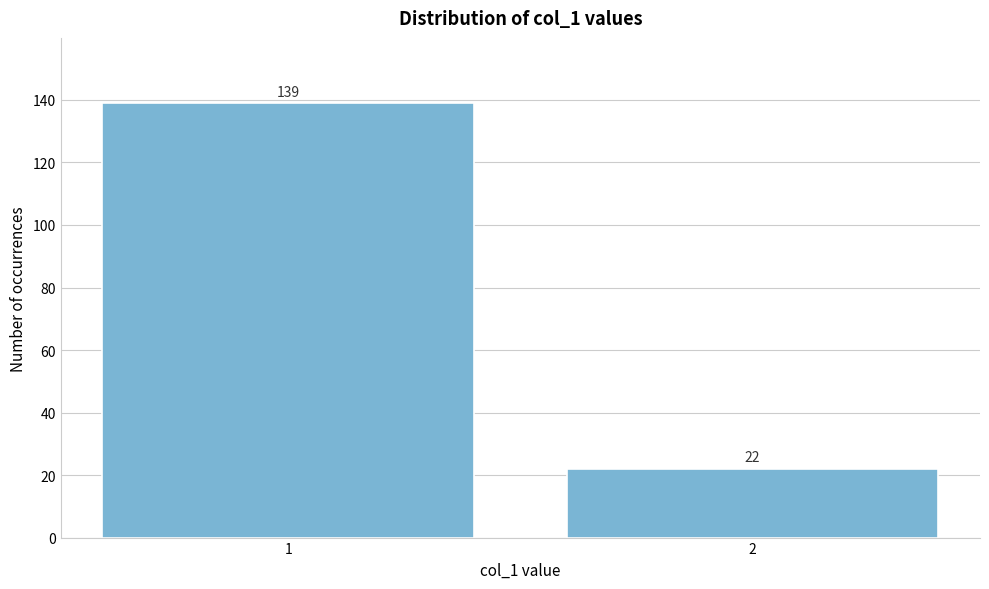

Reading right to left, transcribe all the data shown in this chart.

22	139